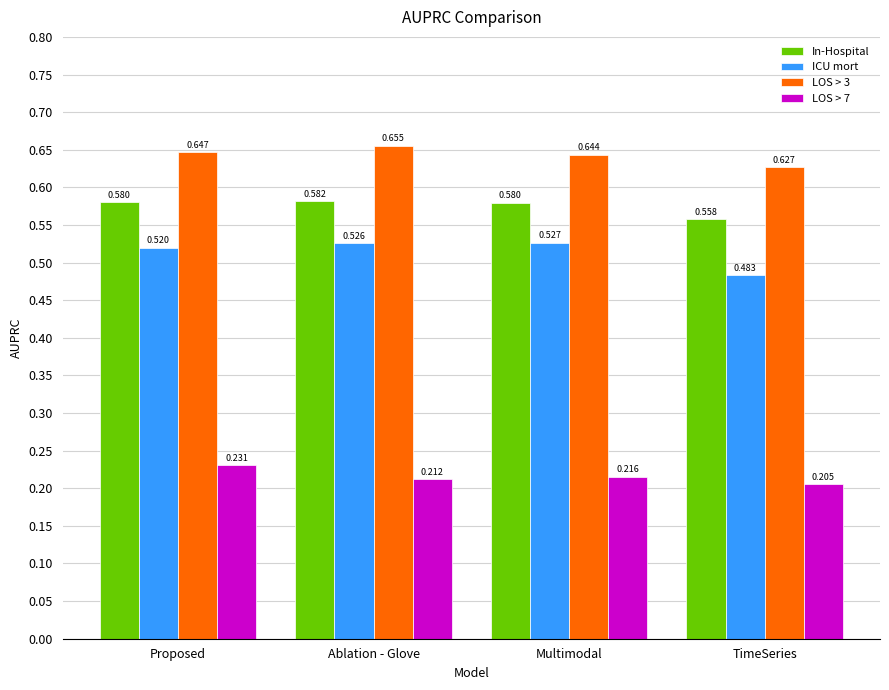

What is the spread (max minus min) of values at Multimodal?

0.4